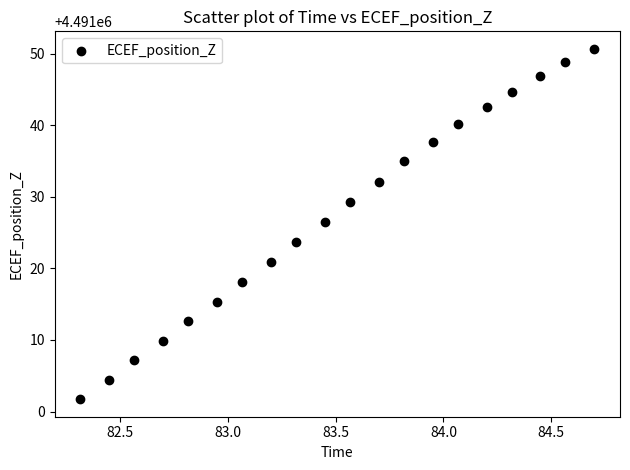

What is the range of Y values (max minus min)?

48.9